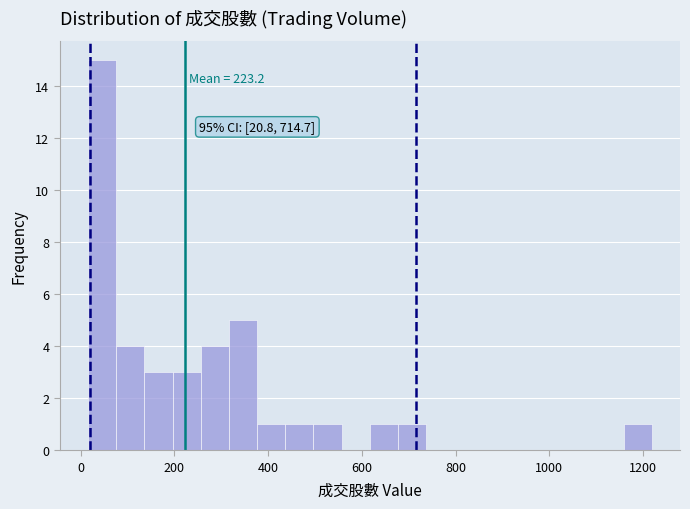

Read against the x-axis, roughly where is the centre of the tallest bar?

40